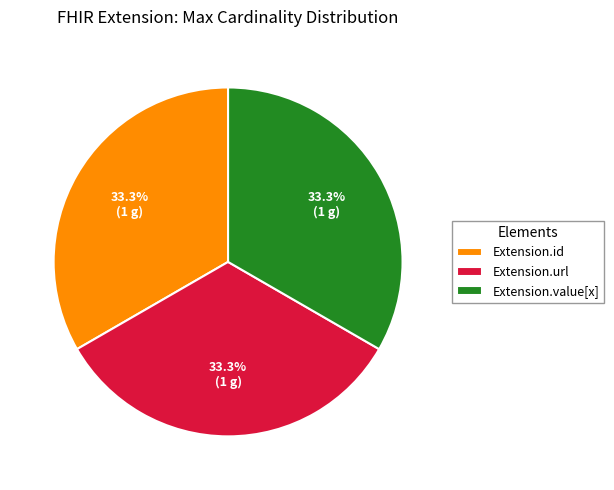

What is the ratio of the value at Extension.url to the value at Extension.id?

1.0